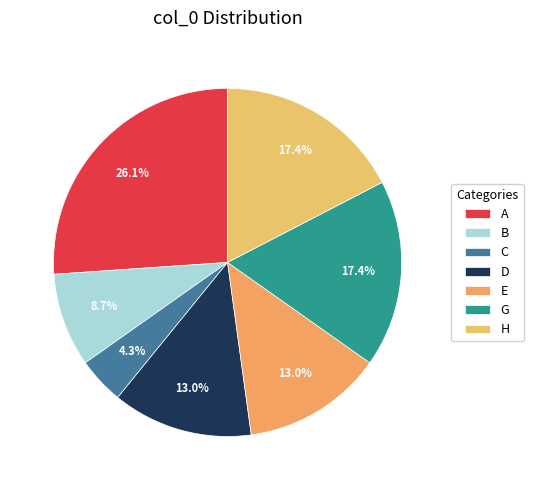

Between D and A, which is larger?

A